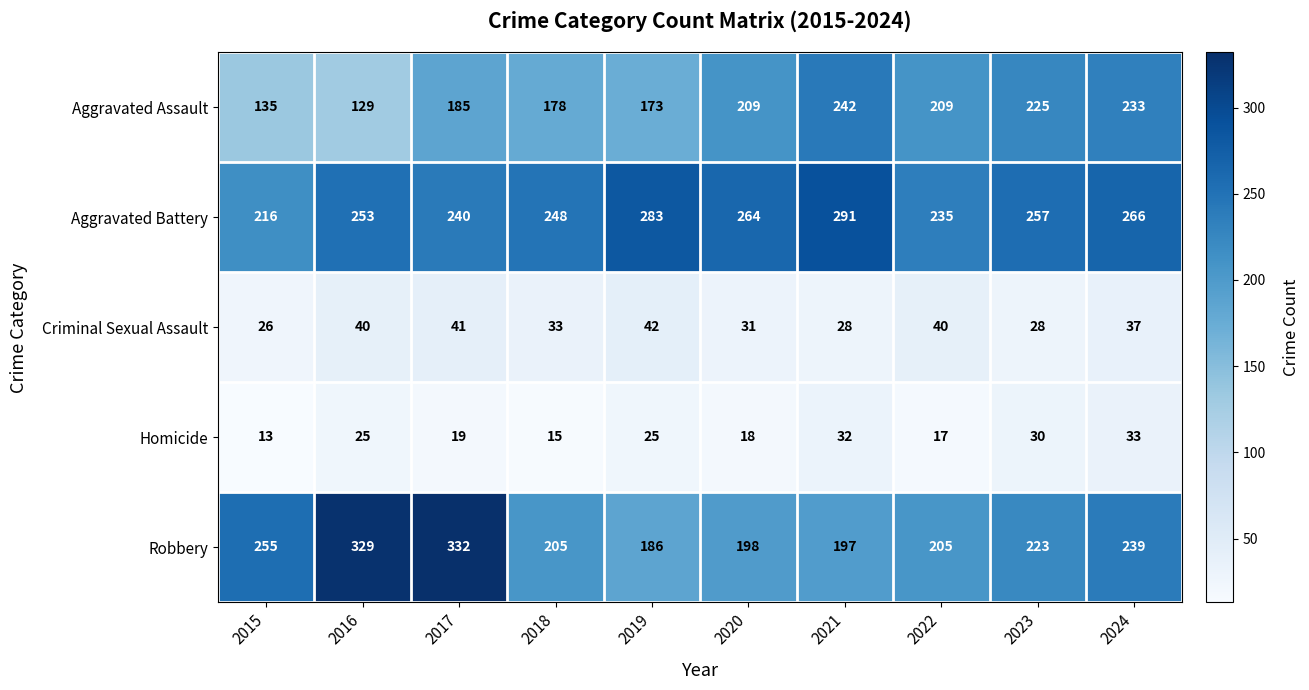

Which series has the largest range (max minus min)?

Robbery